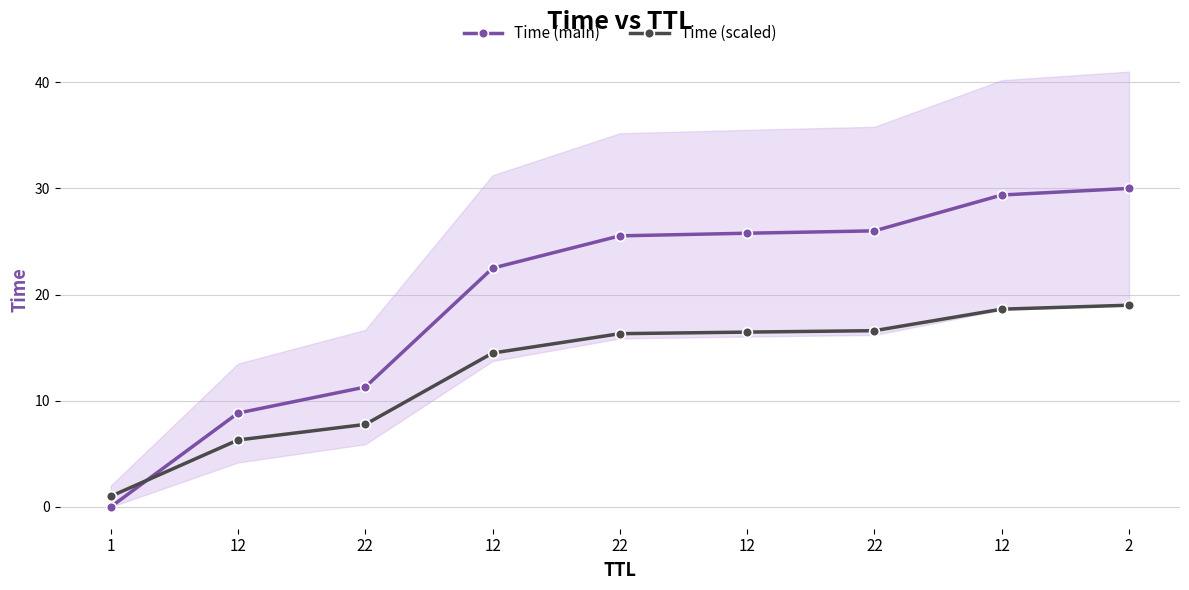

What is the difference between the Time (main) values at 22 and 12?

2.4